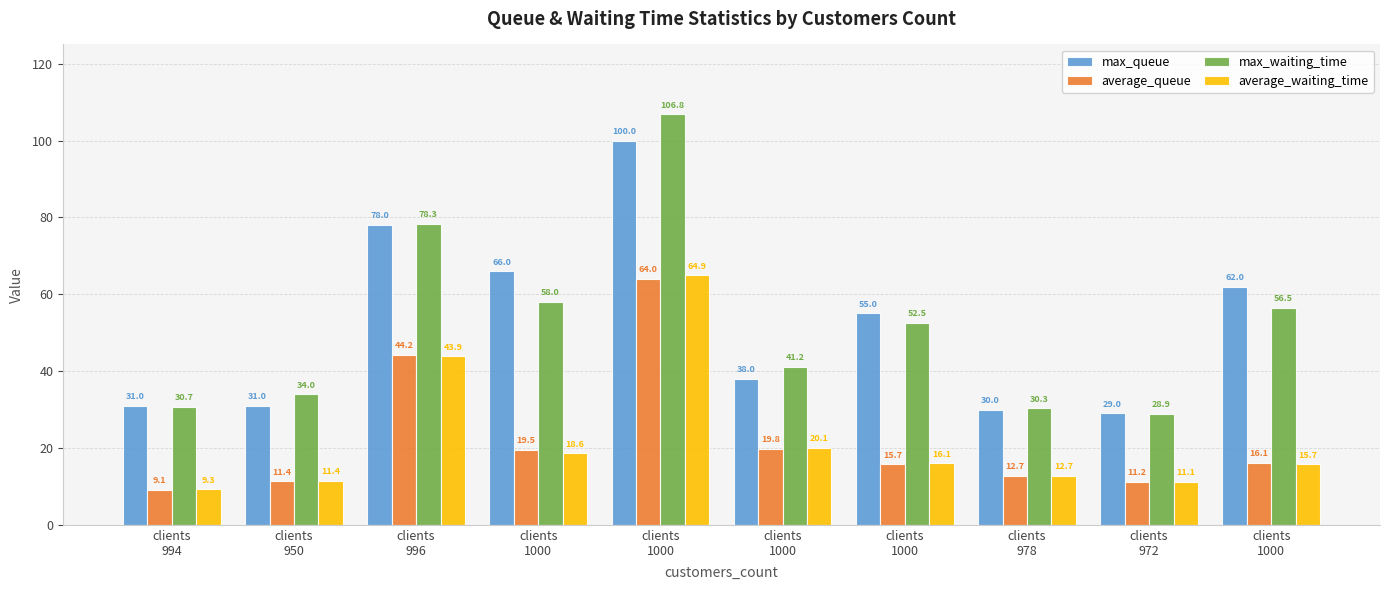

What is the average value of the max_queue series?

52.0